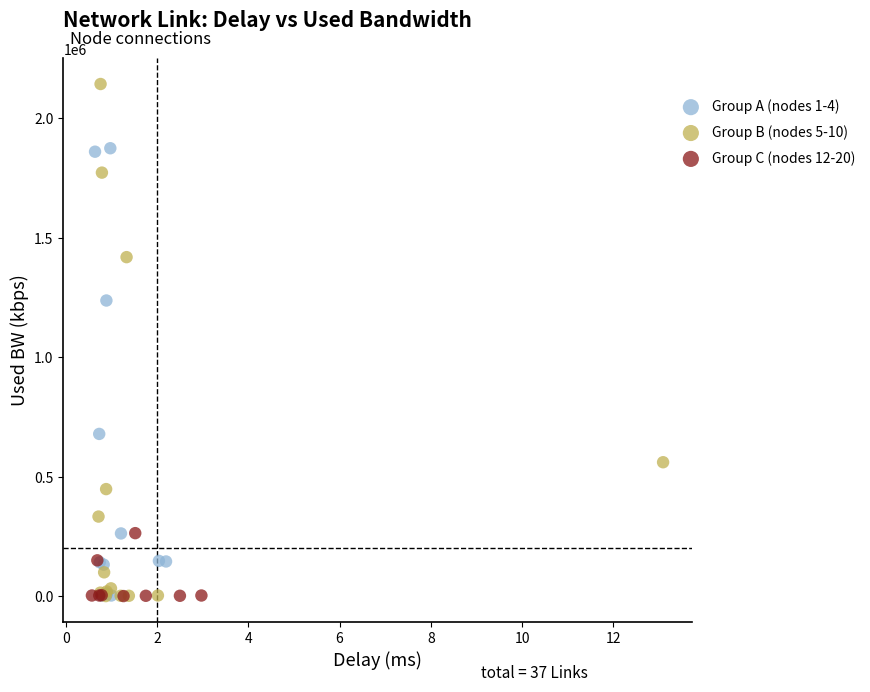

Which series has the widest spread of Y values?

Group B (nodes 5-10)